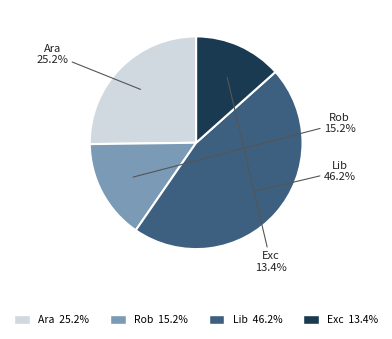

Rank the categories by value from lowest to highest.

Exc 13.4%, Rob 15.2%, Ara 25.2%, Lib 46.2%